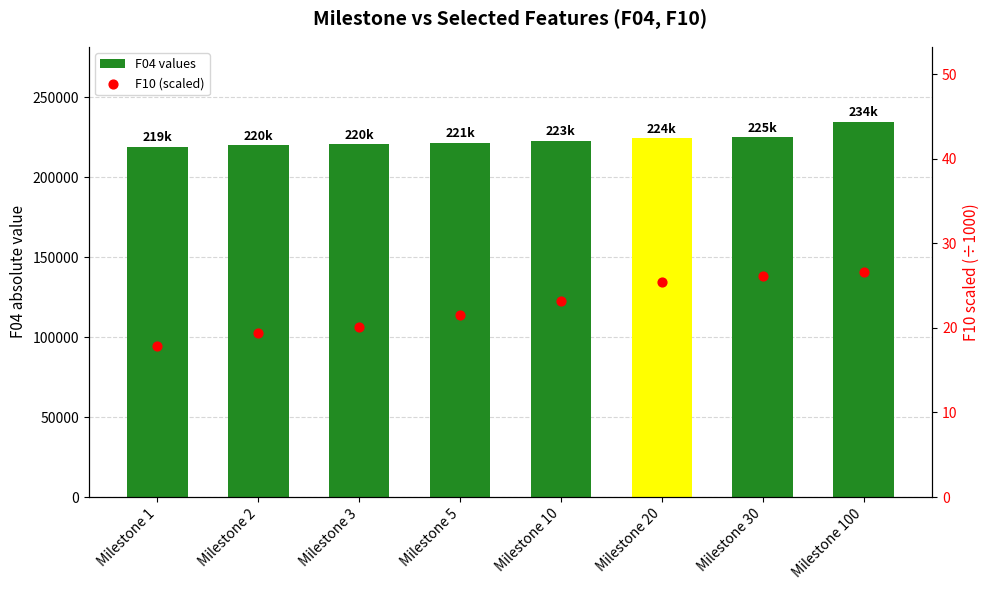

Which series has the widest spread of Y values?

F04 values